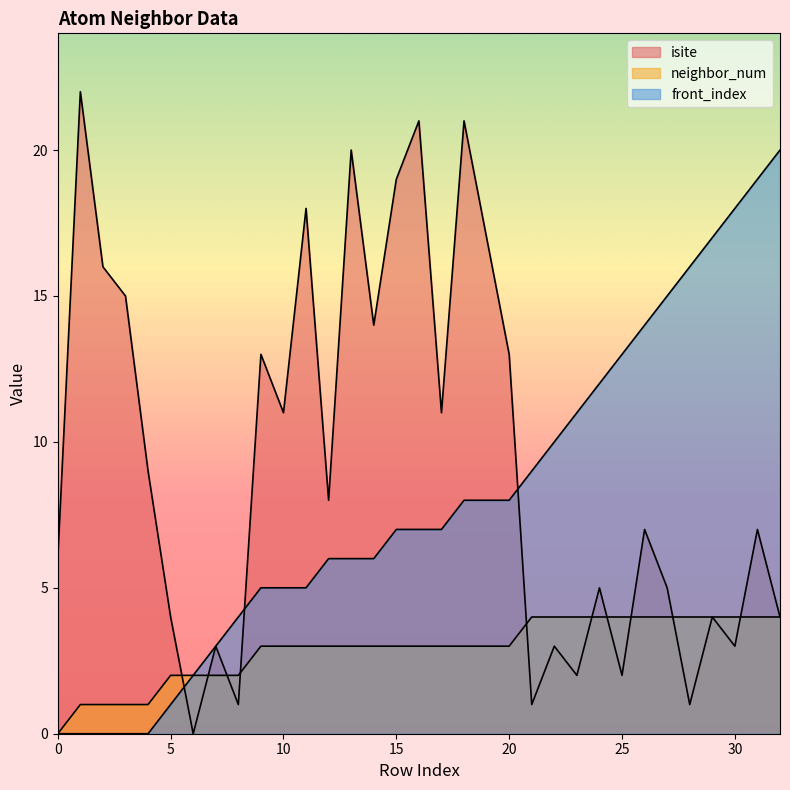

How many data points in front_index are above 7?

15